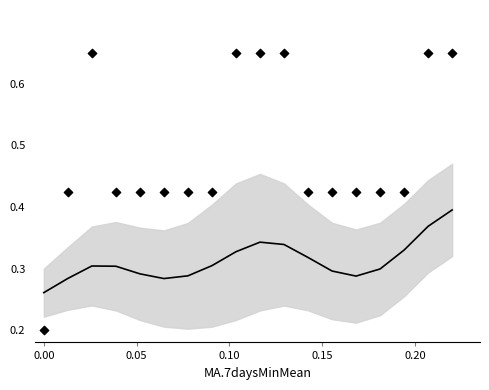

At how many categories does at least one series exceed 0?

18